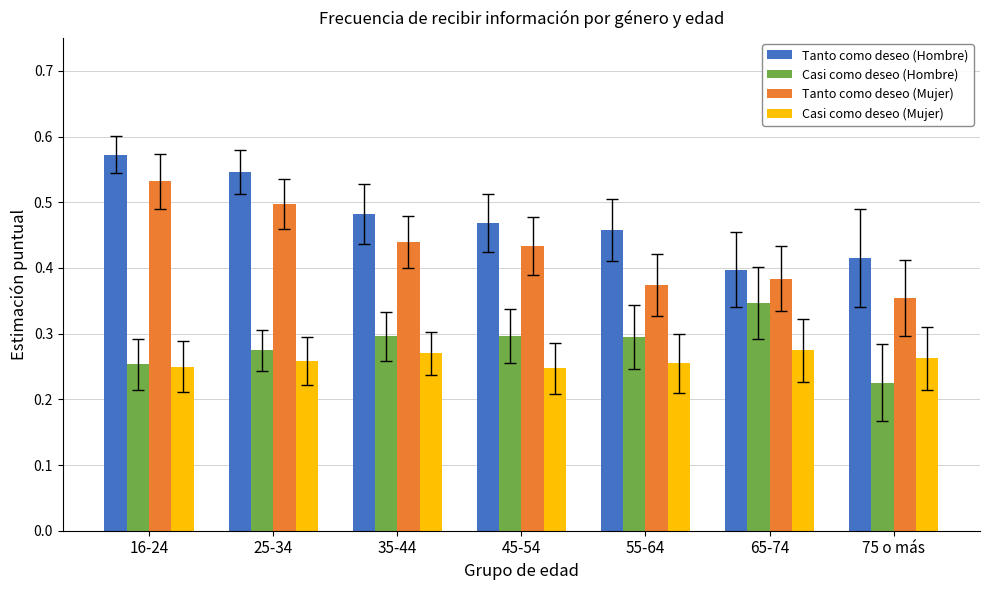

What is the label of the 3rd bar from the right?

55-64